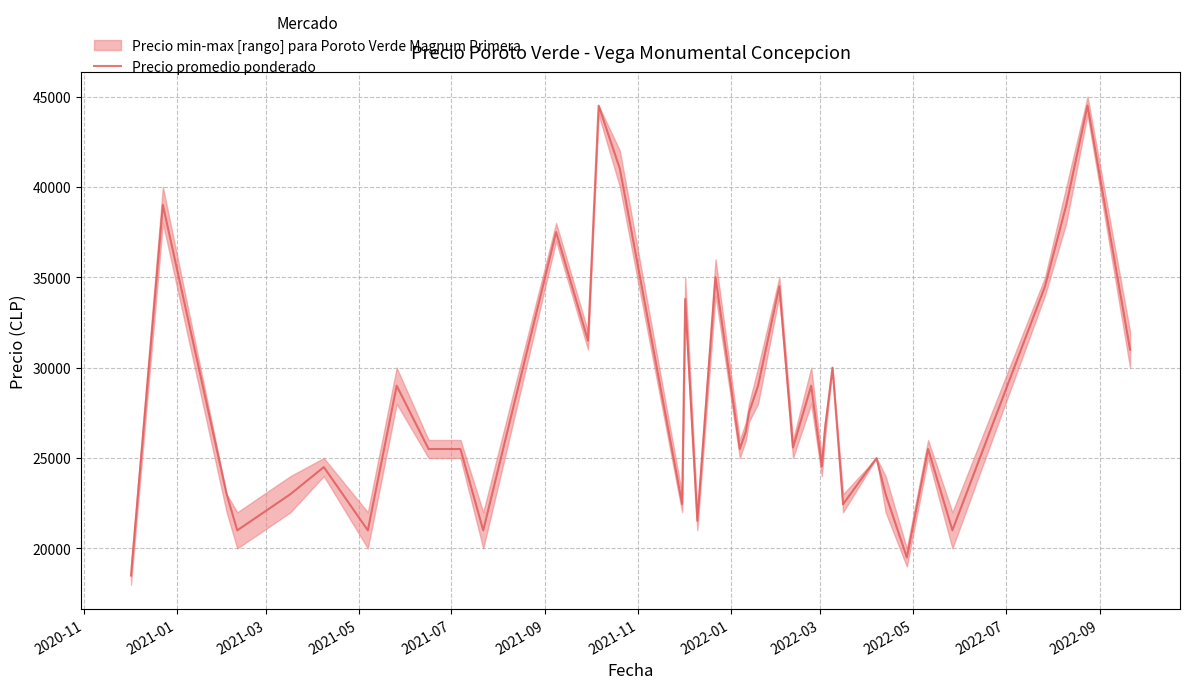

What is the lowest value of the Precio promedio ponderado series?

18500